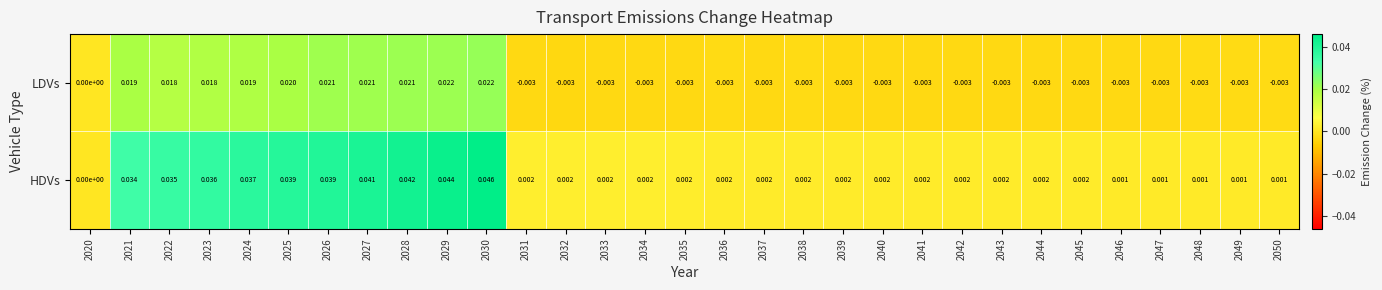

Which series has the widest spread of values?

HDVs